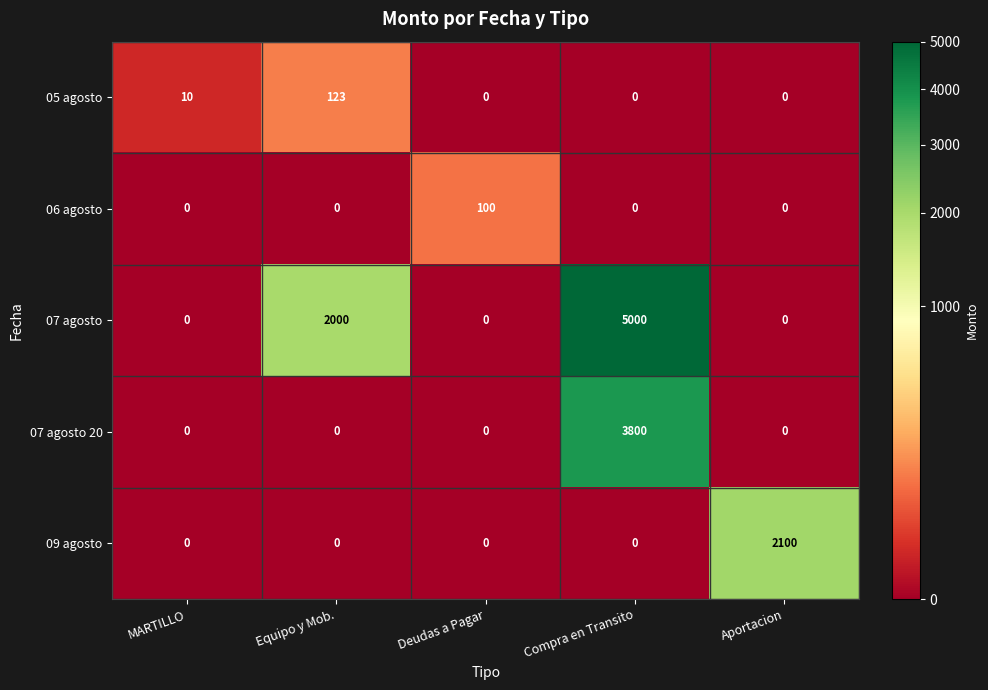

Between MARTILLO and Deudas a Pagar, which series saw the biggest shift?

06 agosto